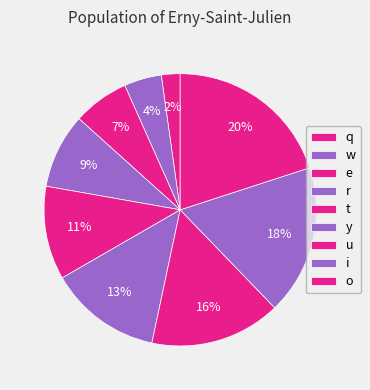

How many slices are in this pie chart?

9